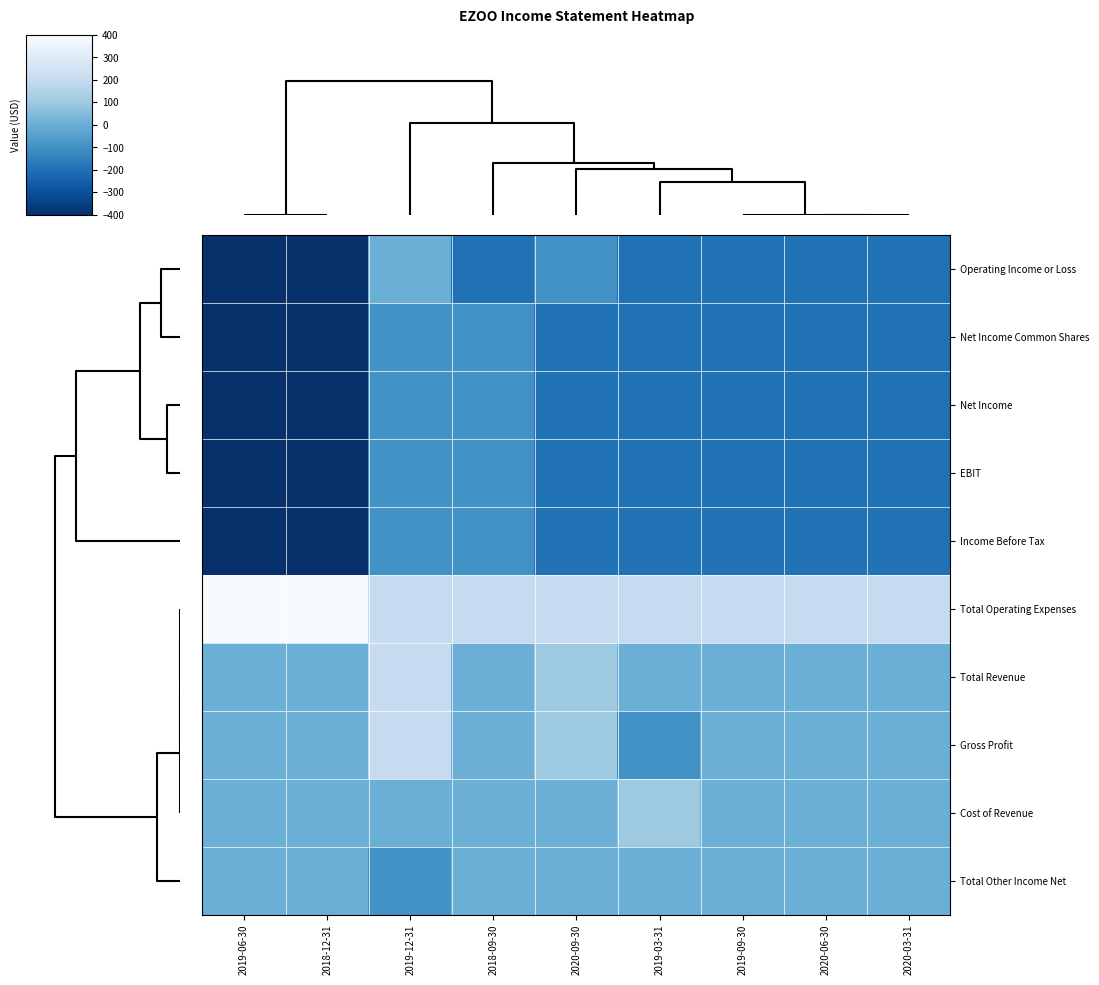

What is the greatest value displayed?

400